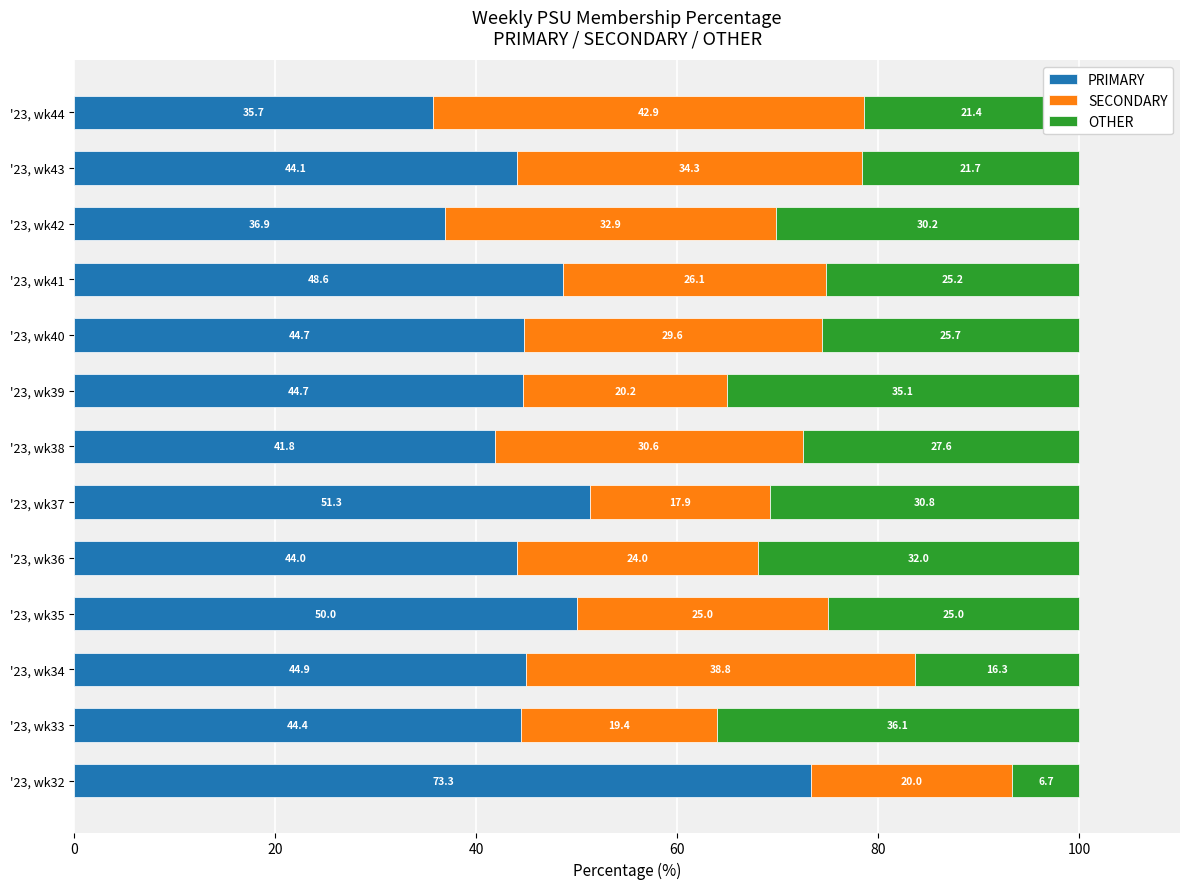

At which label is PRIMARY closest to 54?

'23, wk37